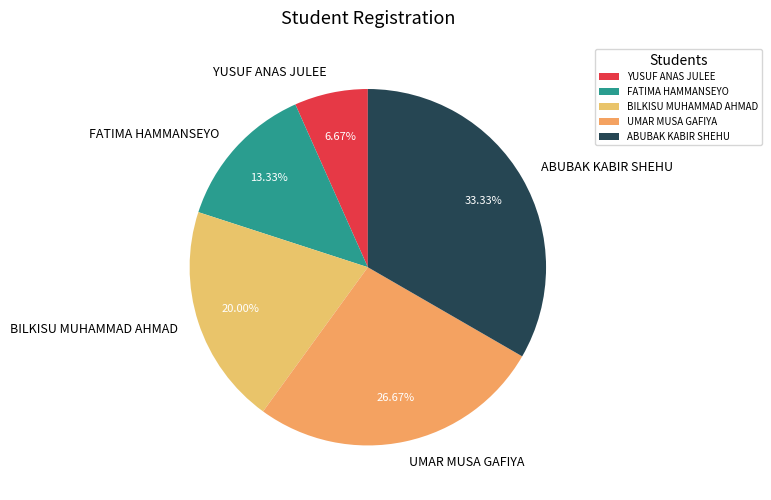

Count the number of slices in the pie.

5